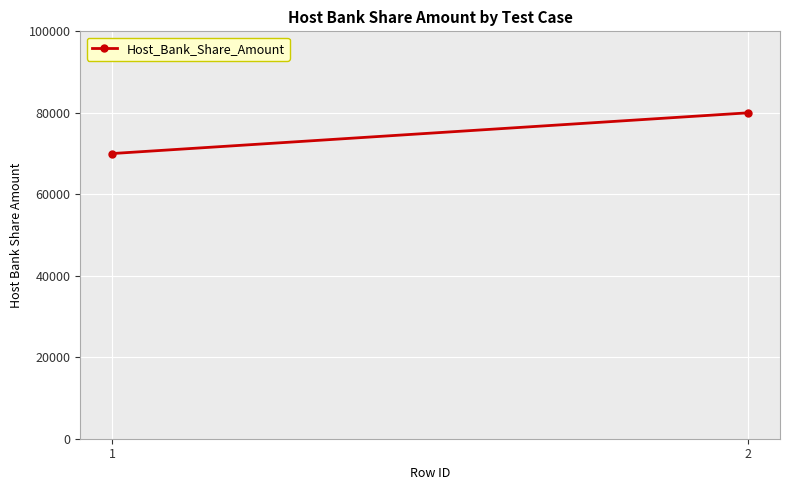

What is the difference between the maximum and minimum values?

10000